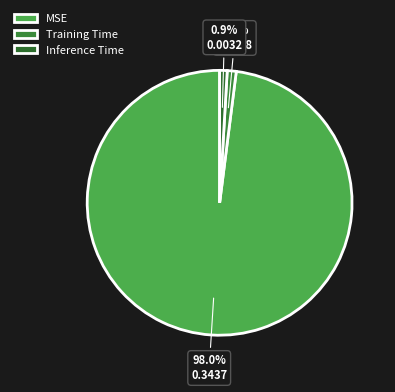

What percentage is NOT represented by Training Time?

98.9%